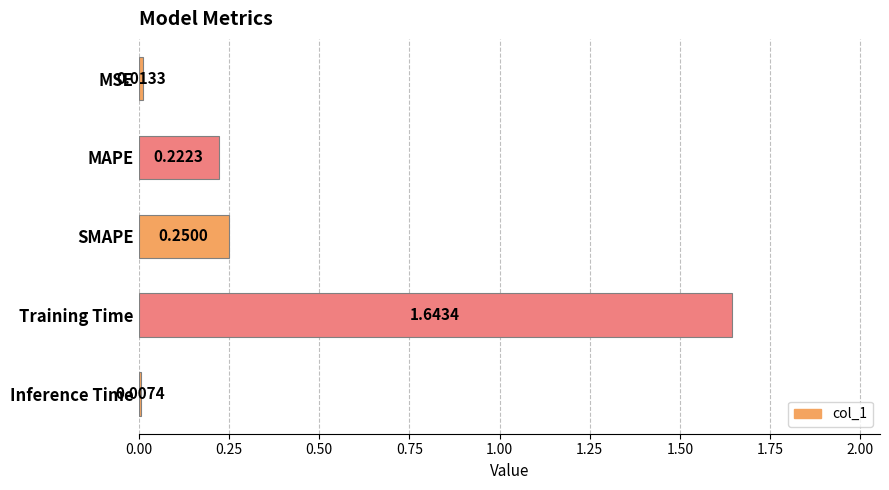

What is the label of the 2nd bar from the bottom?

Training Time